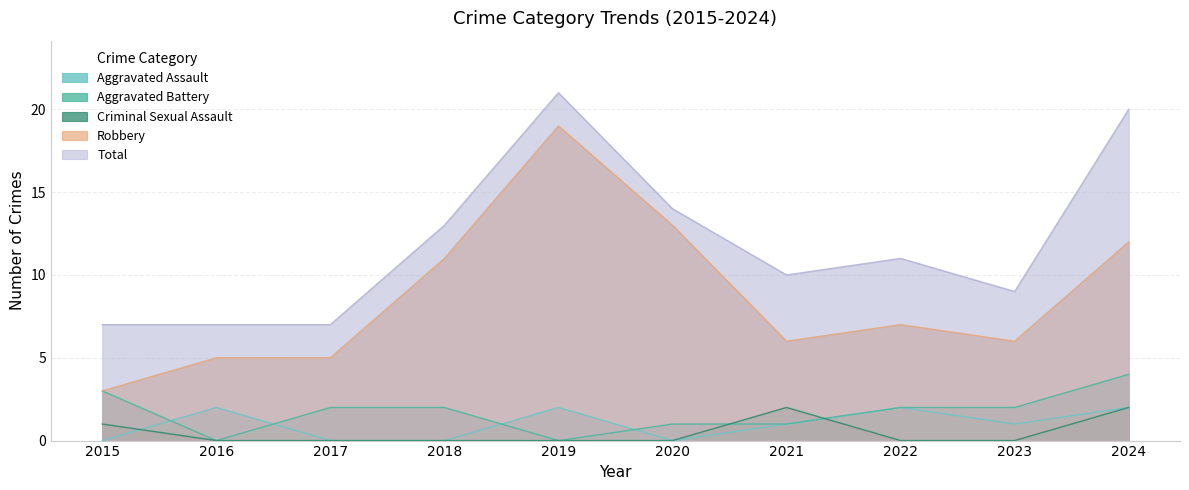

What is the difference between the highest and lowest values at 2017?

7